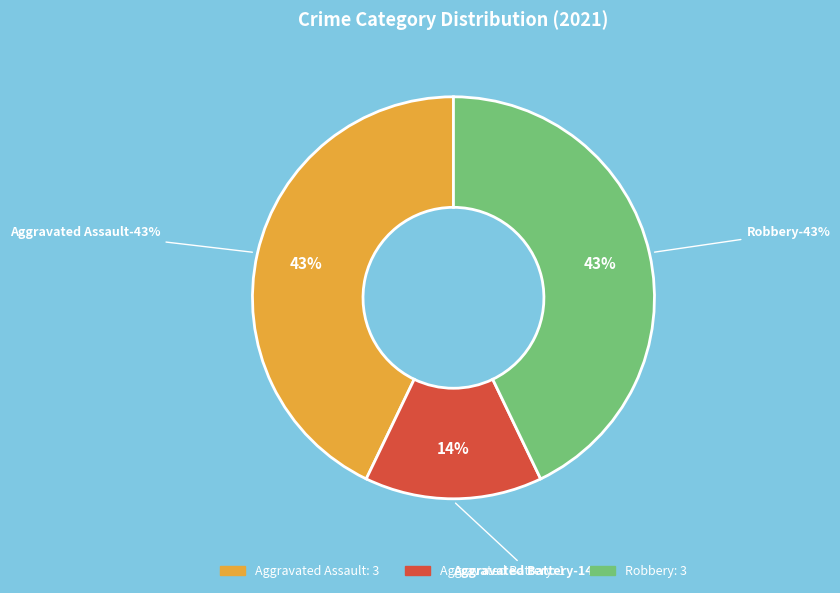

The Total slice represents 52% of the pie. True or false?

False